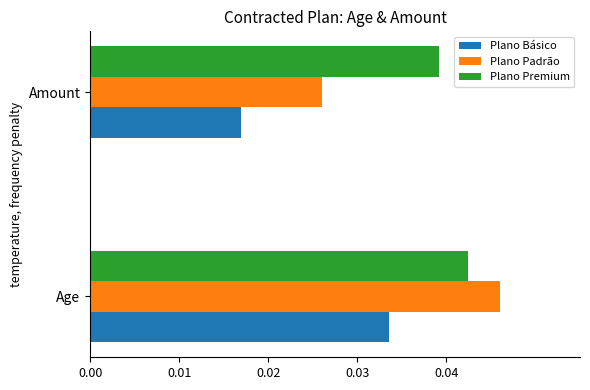

At Amount, list the series in order from smallest to largest.

Plano Básico, Plano Padrão, Plano Premium